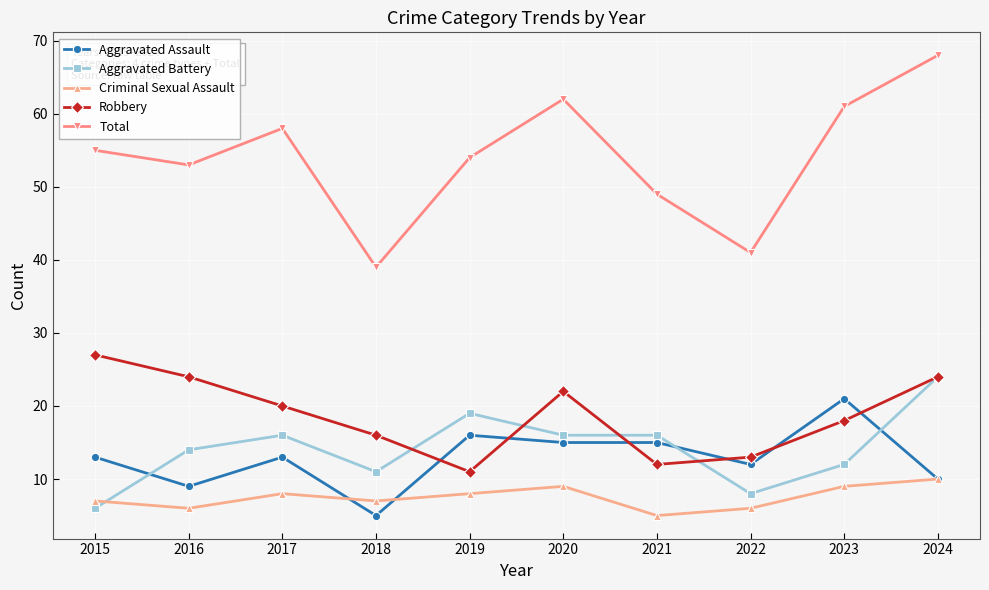

Which series has the largest range (max minus min)?

Total